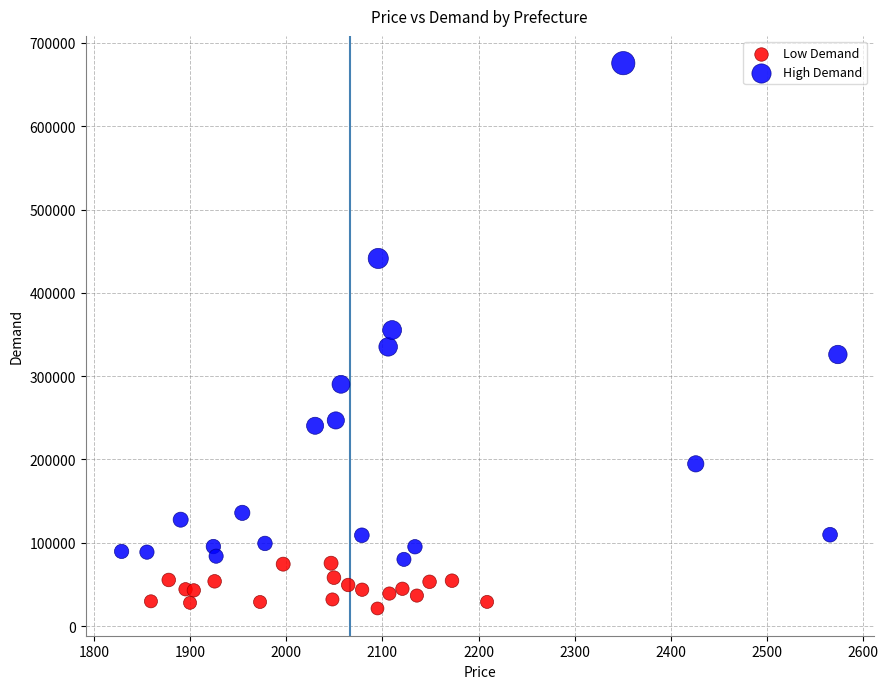

Which series has the largest Y range (max minus min)?

High Demand